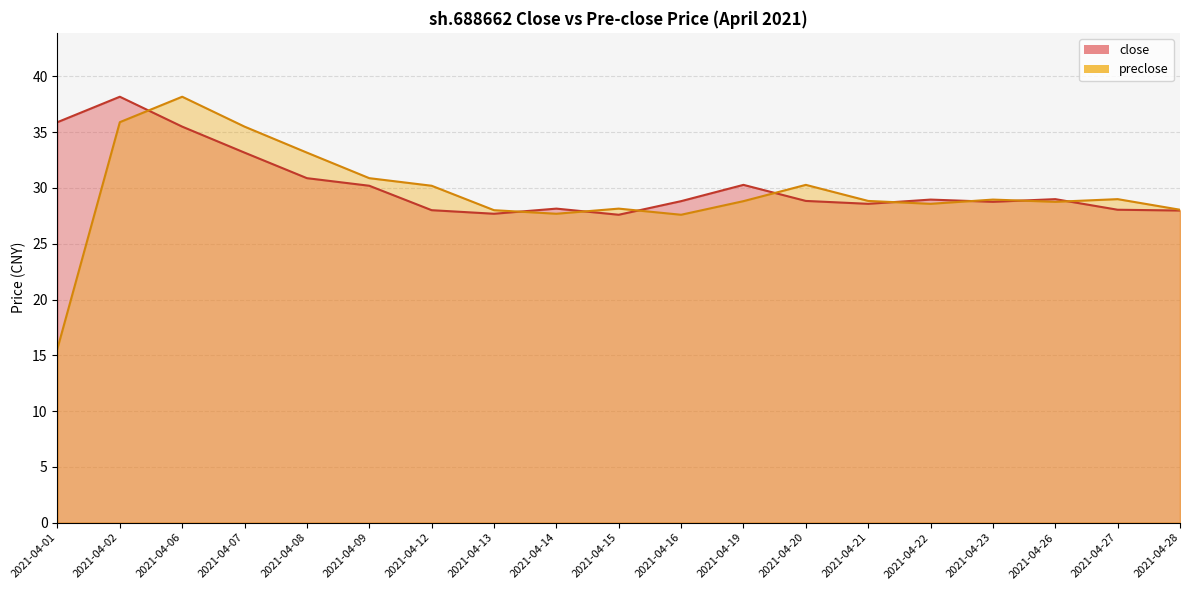

The close series shows 42.2 at 2021-04-22. True or false?

False